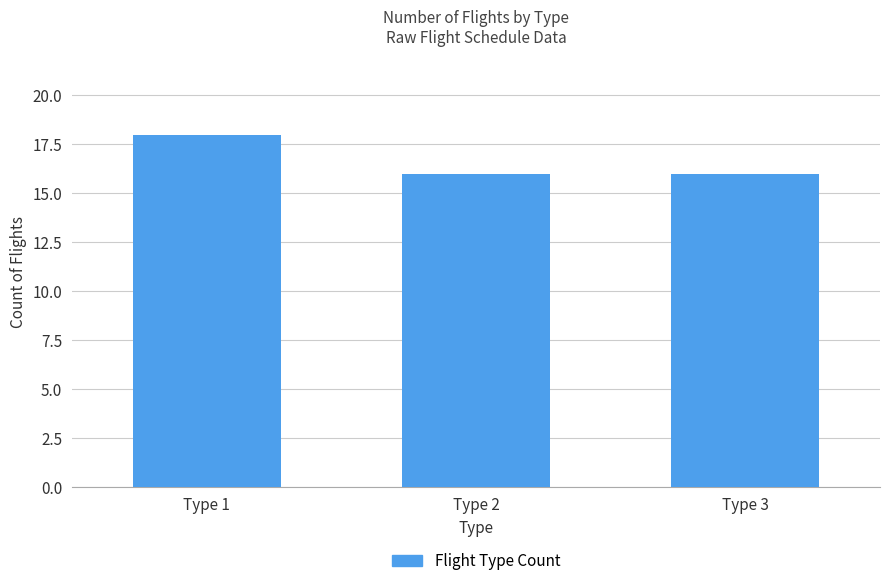

Reading left to right, transcribe all the data shown in this chart.

Type 1=18	Type 2=16	Type 3=16